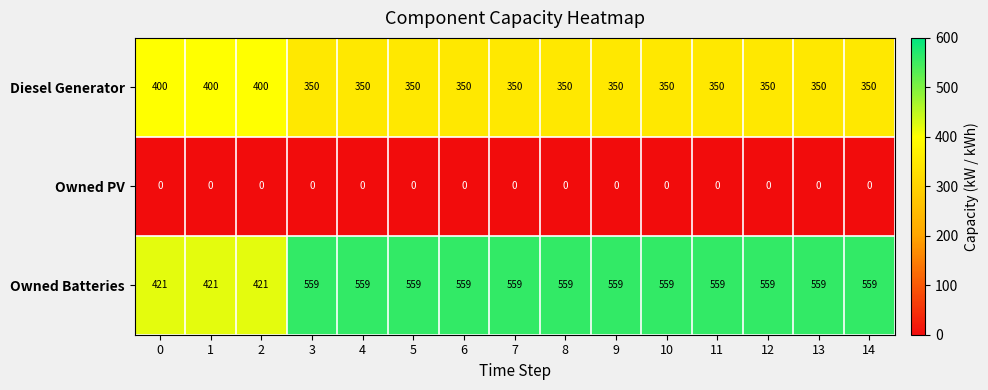

What is the difference between the second highest and minimum values in the Owned Batteries series?

138